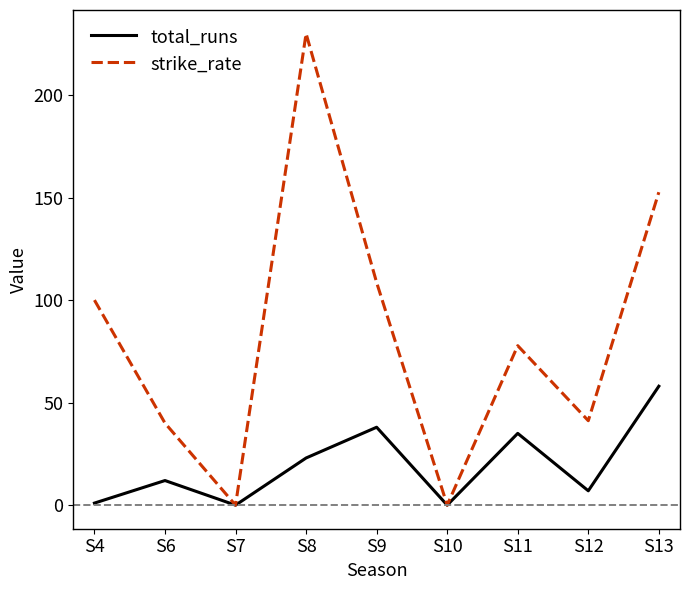

Which series has the largest range (max minus min)?

strike_rate